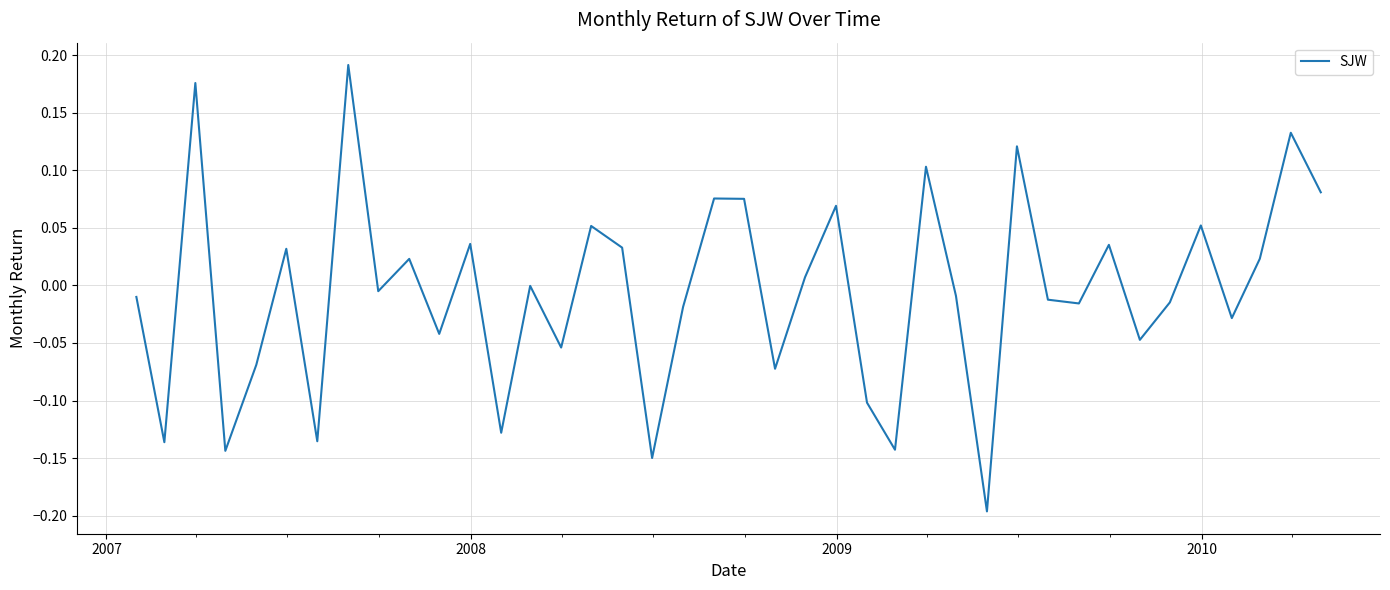

What is the difference between the maximum and minimum values?

0.4